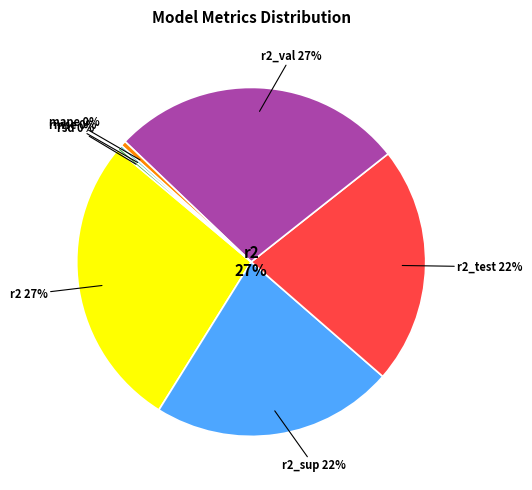

Is it true that r2_sup is 35% of the pie?

False